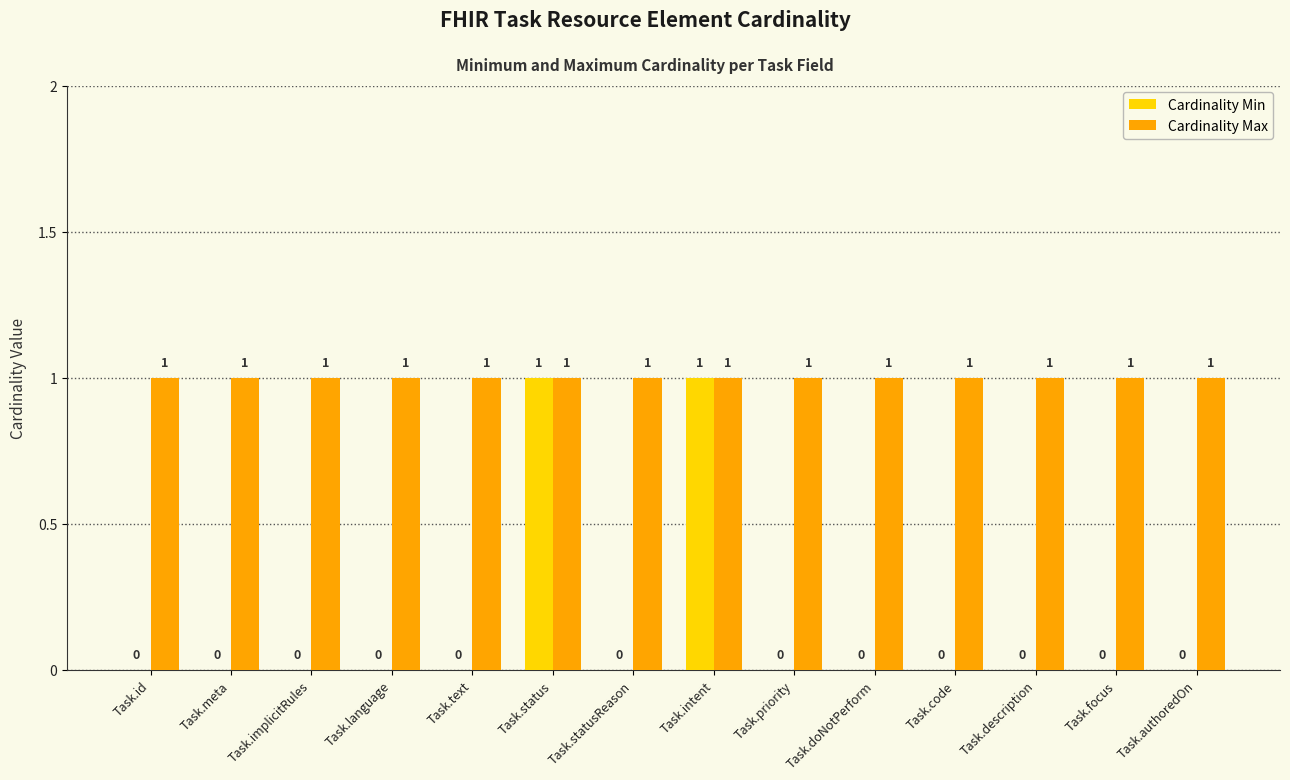

Is the value of Cardinality Min at Task.doNotPerform greater than the value of Cardinality Max at Task.intent?

No